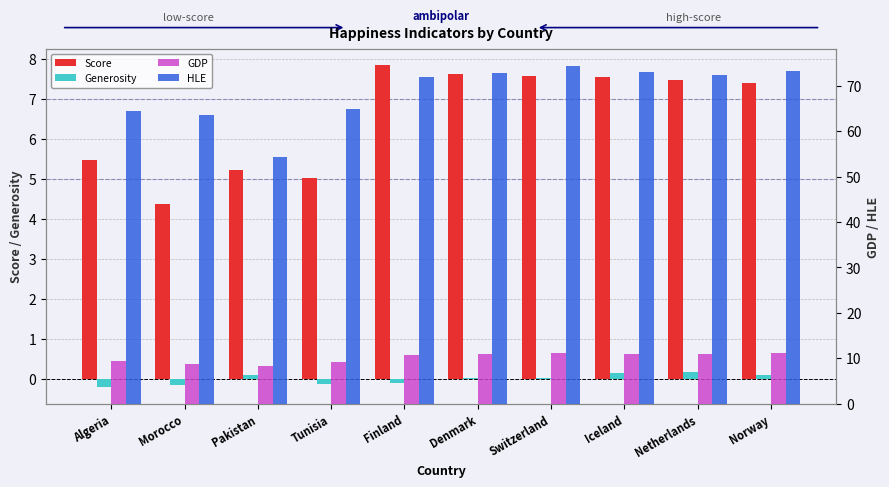

What is the total value across all series at Norway?

91.8